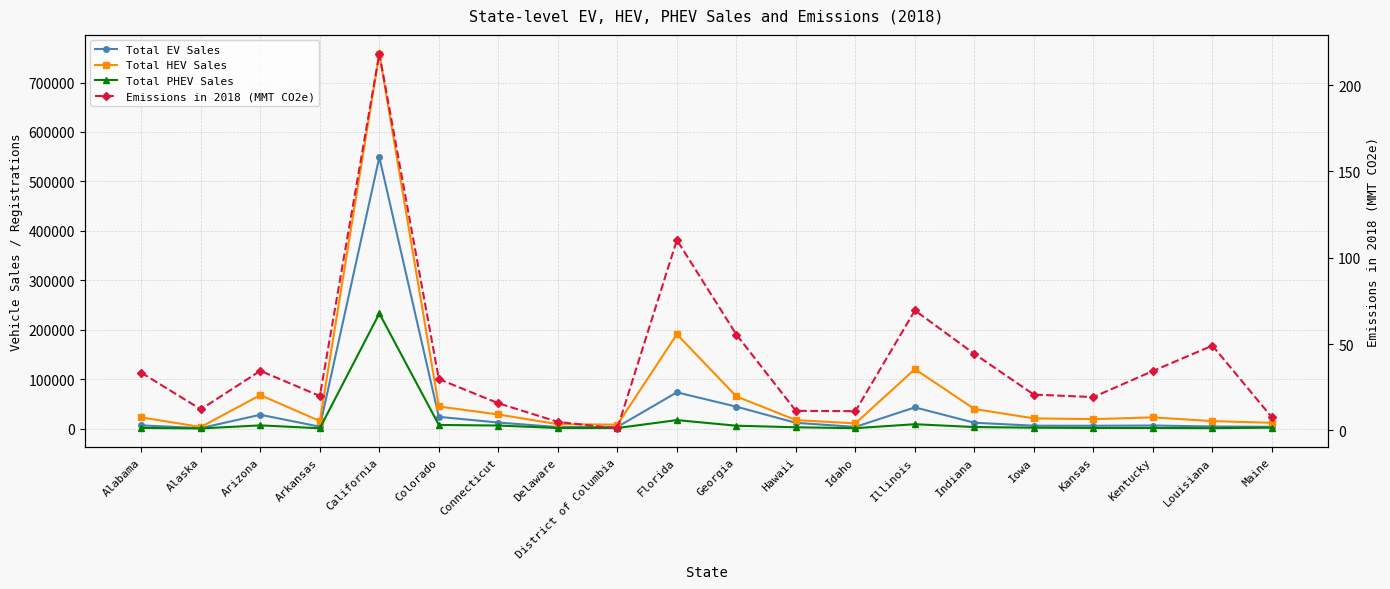

Where is Total EV Sales nearest to the value 274964?

Florida